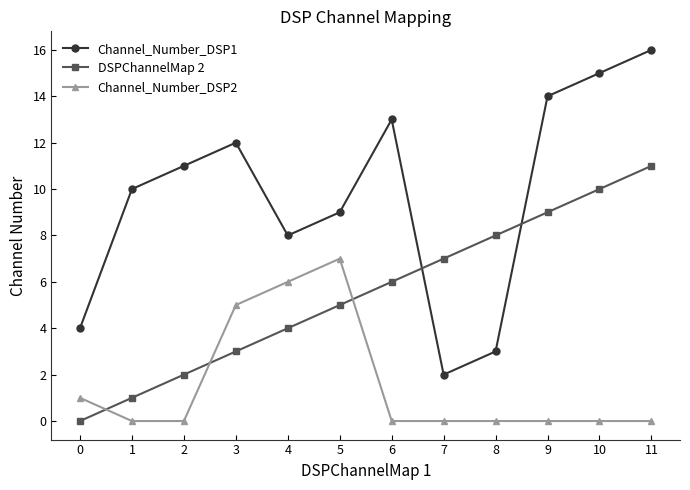

True or false: Channel_Number_DSP1 and Channel_Number_DSP2 cross at least once.

False